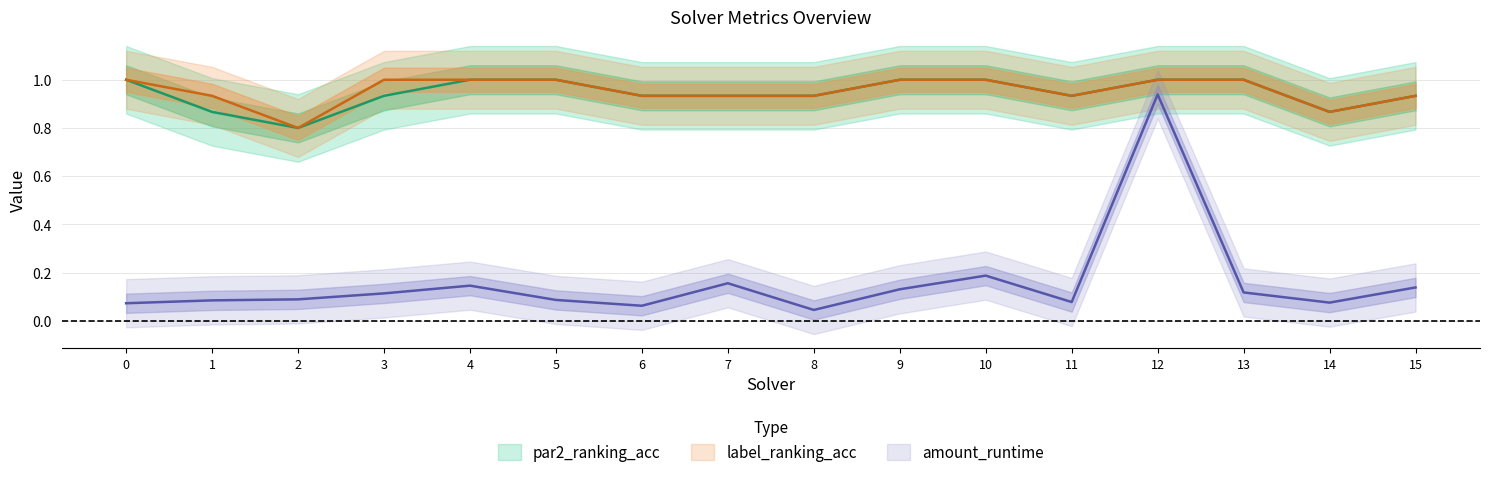

True or false: label_ranking_acc has more than 1 interior local peaks.

False